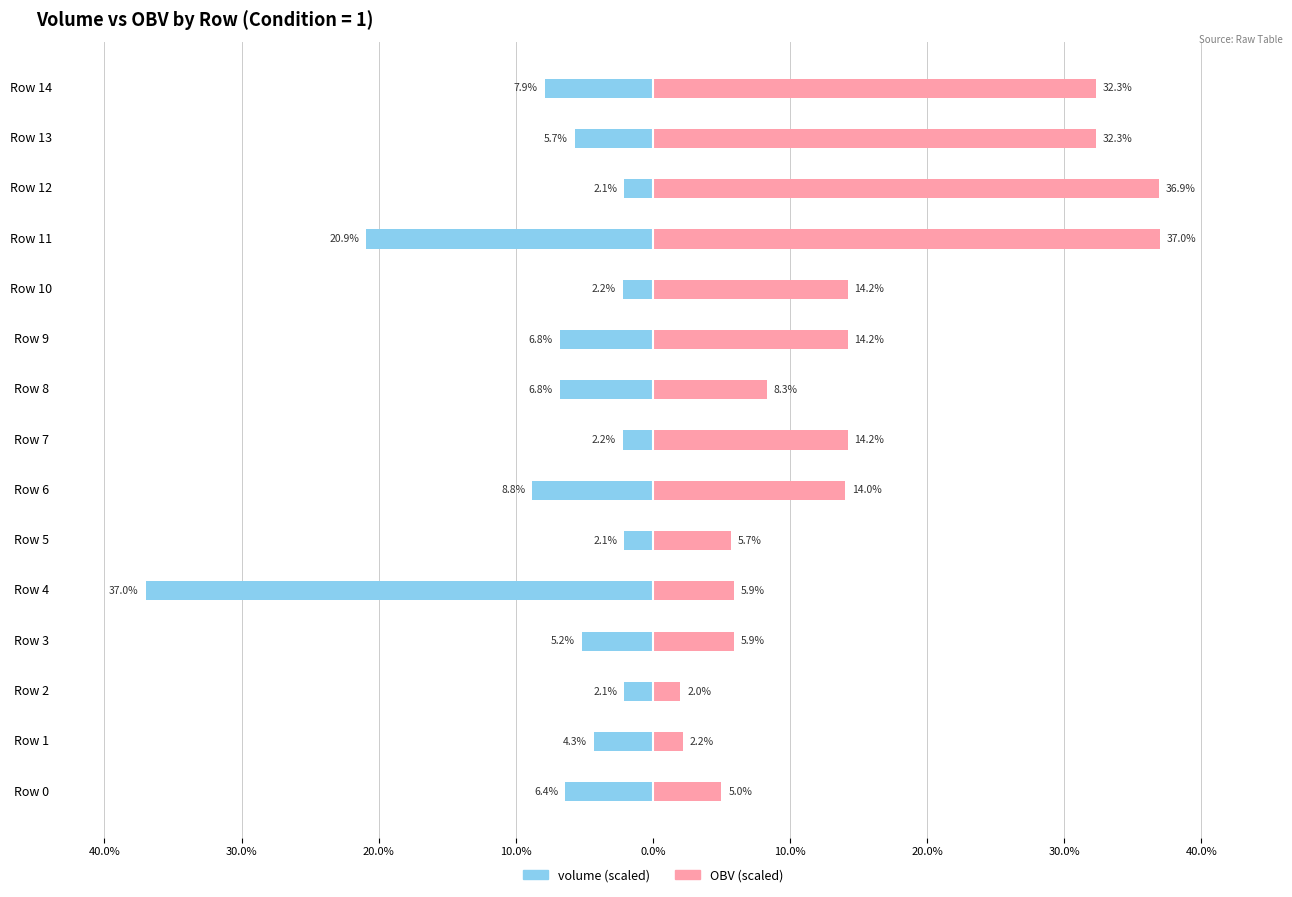

What is the value of the volume (scaled) bar at the 12th from the left?

-20.9